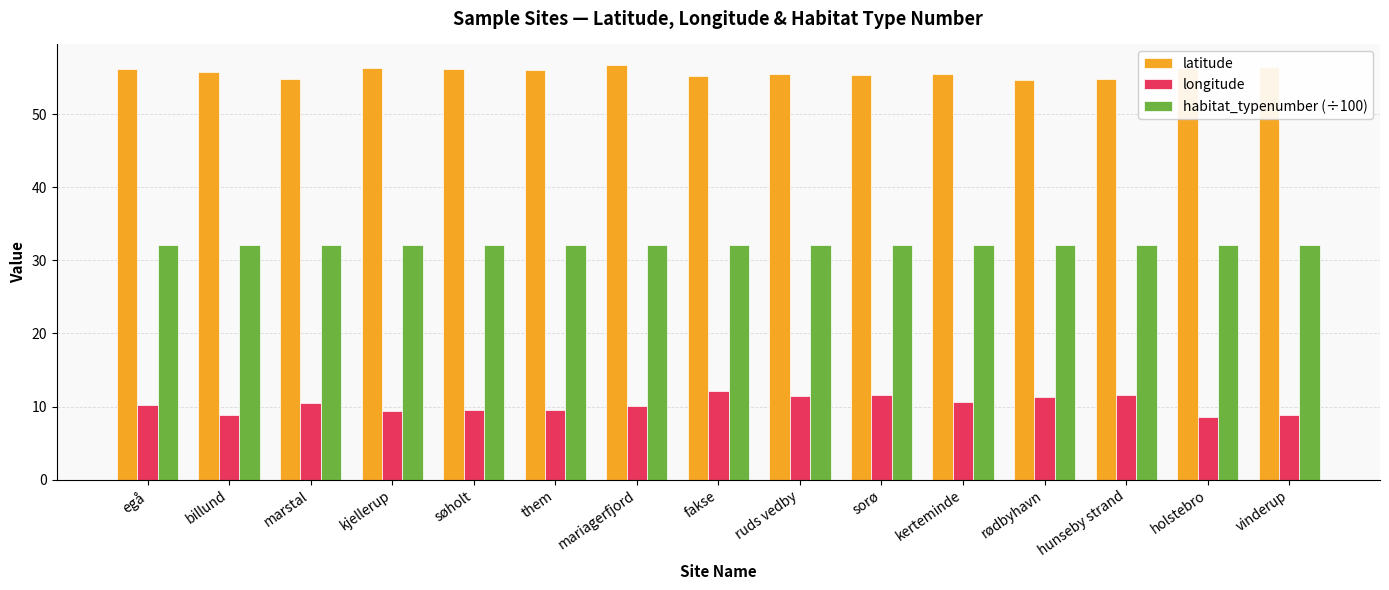

Count the number of categories in the chart.

15